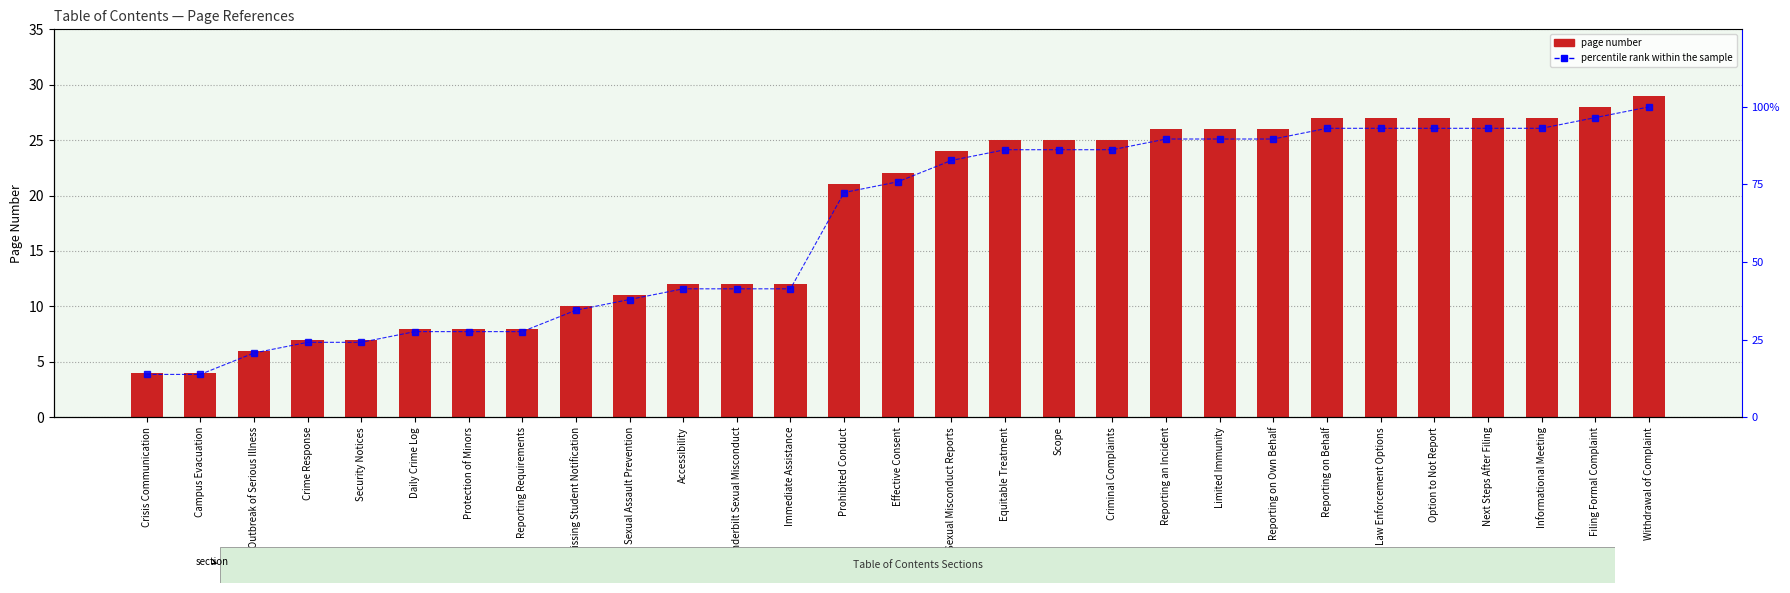

Which series has the largest total across all categories?

percentile rank within the sample